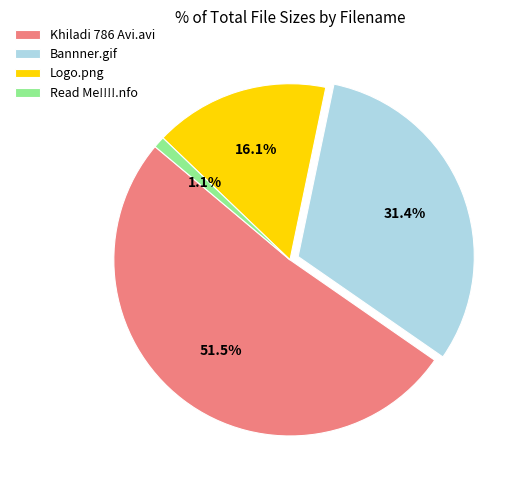

Which slice represents more than half of the pie?

Khiladi 786 Avi.avi